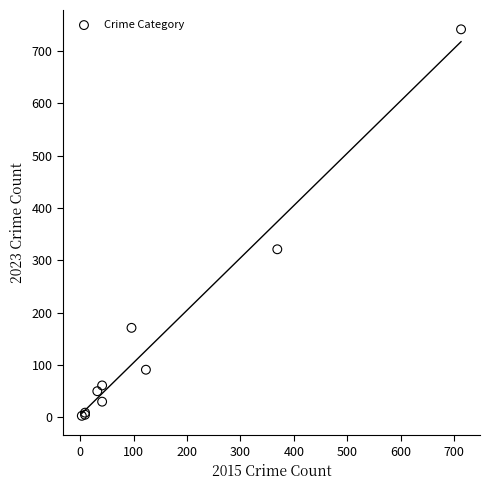

What Y value in the scatter plot is closest to 372?

321